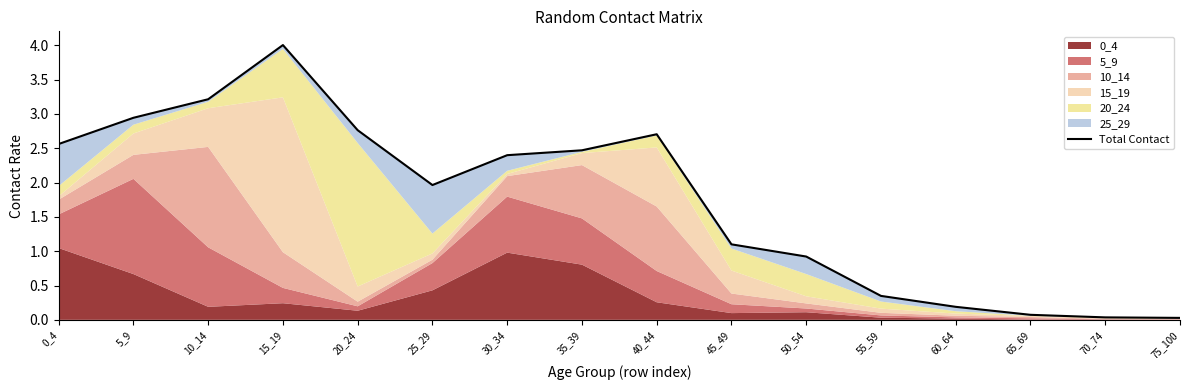

The value at 65_69 is 0.0. True or false?

False